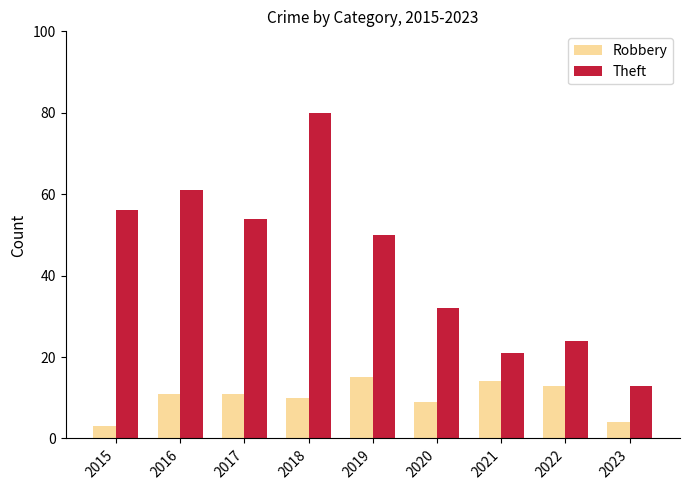

What is the average value of the Theft series?

43